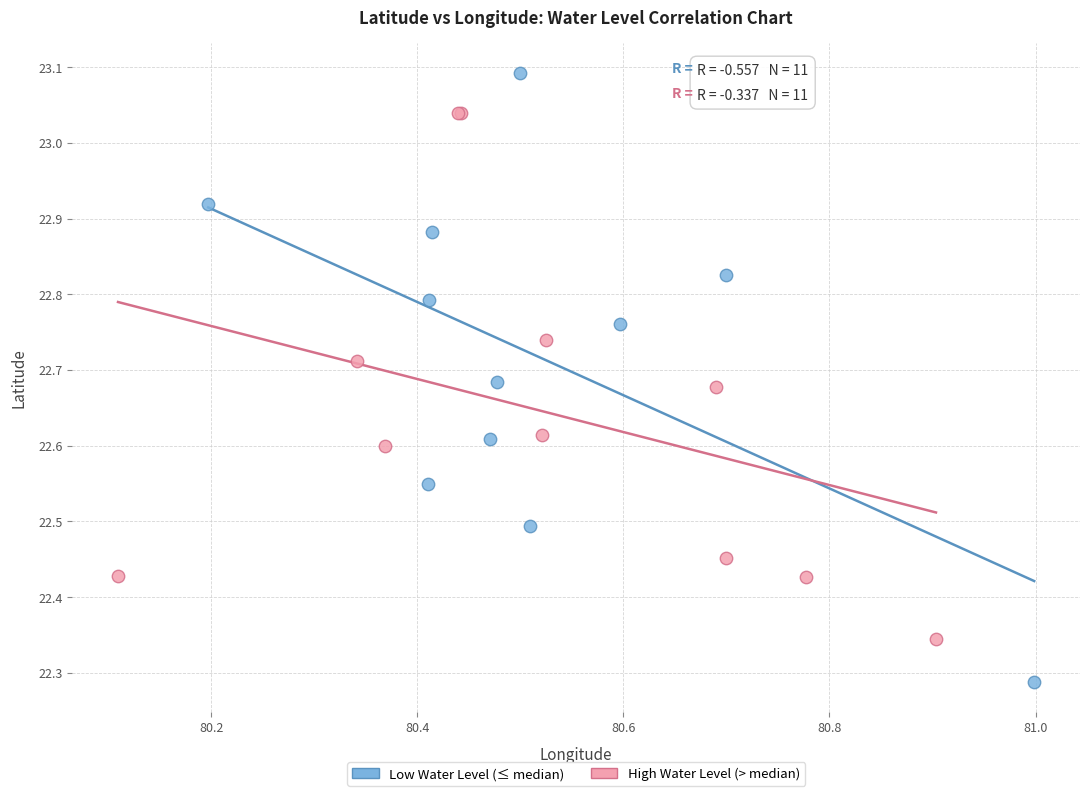

Which series contains the lowest Y value?

Low Water Level (≤ median)